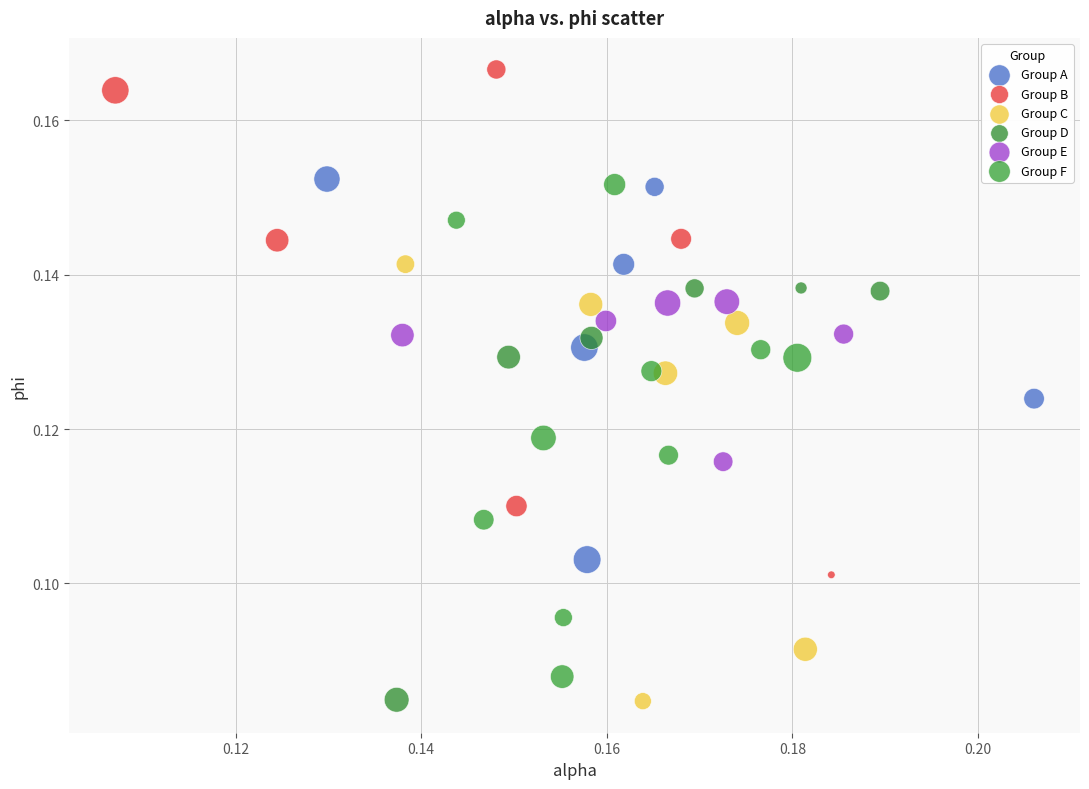

Which series contains the highest Y value?

Group B